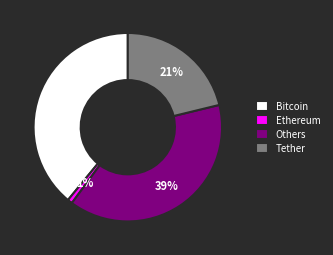

How many slices are in this pie chart?

4